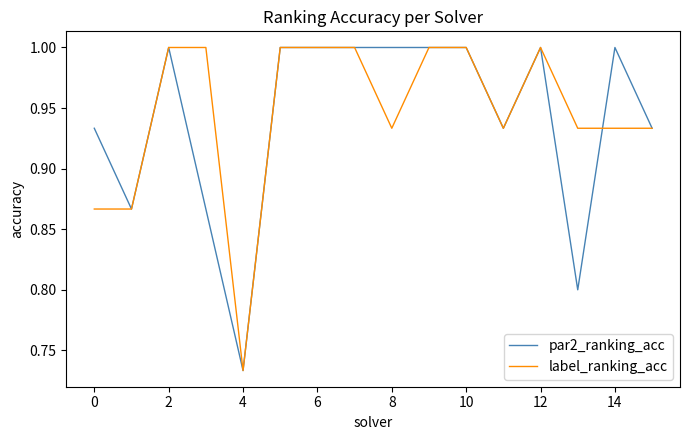

What is the sum of all par2_ranking_acc values?

15.1